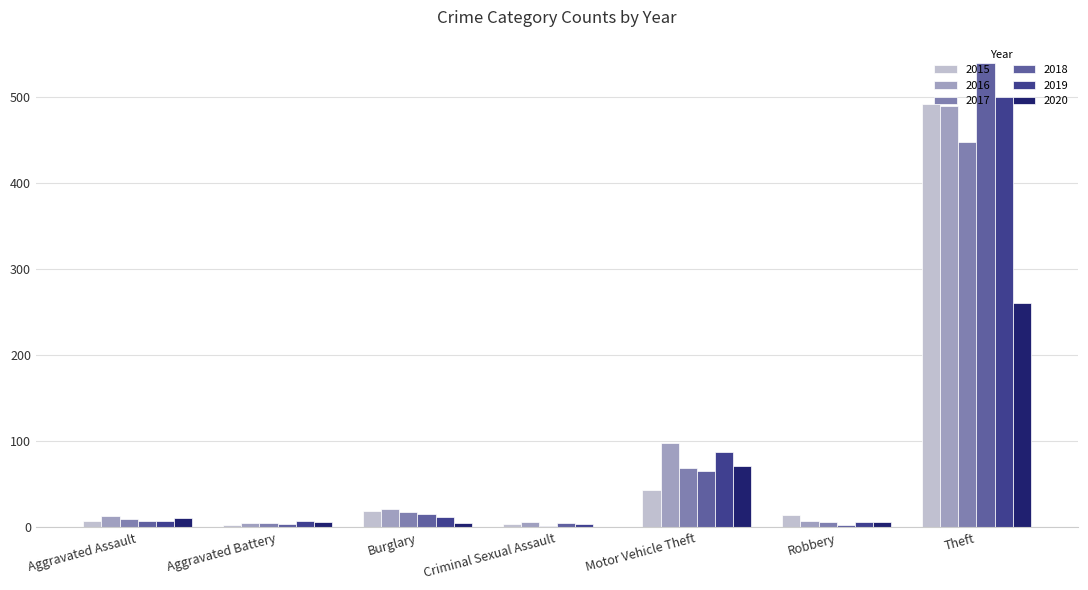

Where is 2019 nearest to the value 252?

Motor Vehicle Theft